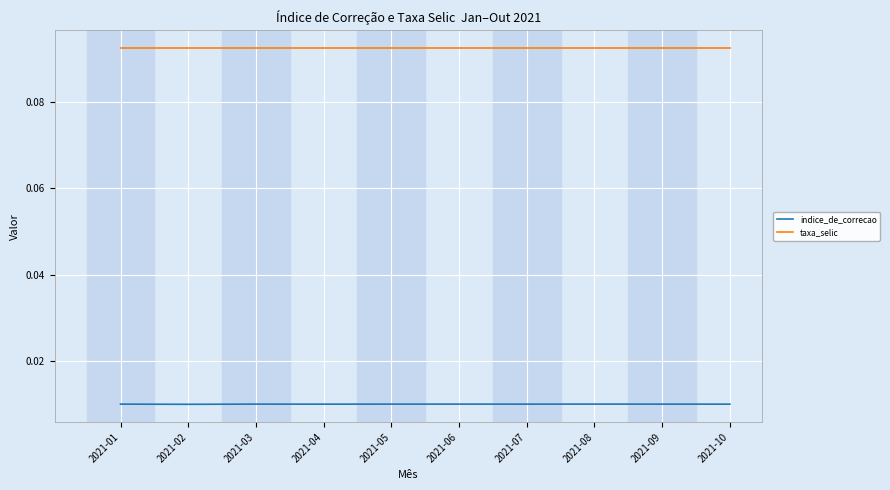

True or false: taxa_selic and indice_de_correcao intersect in this chart.

False